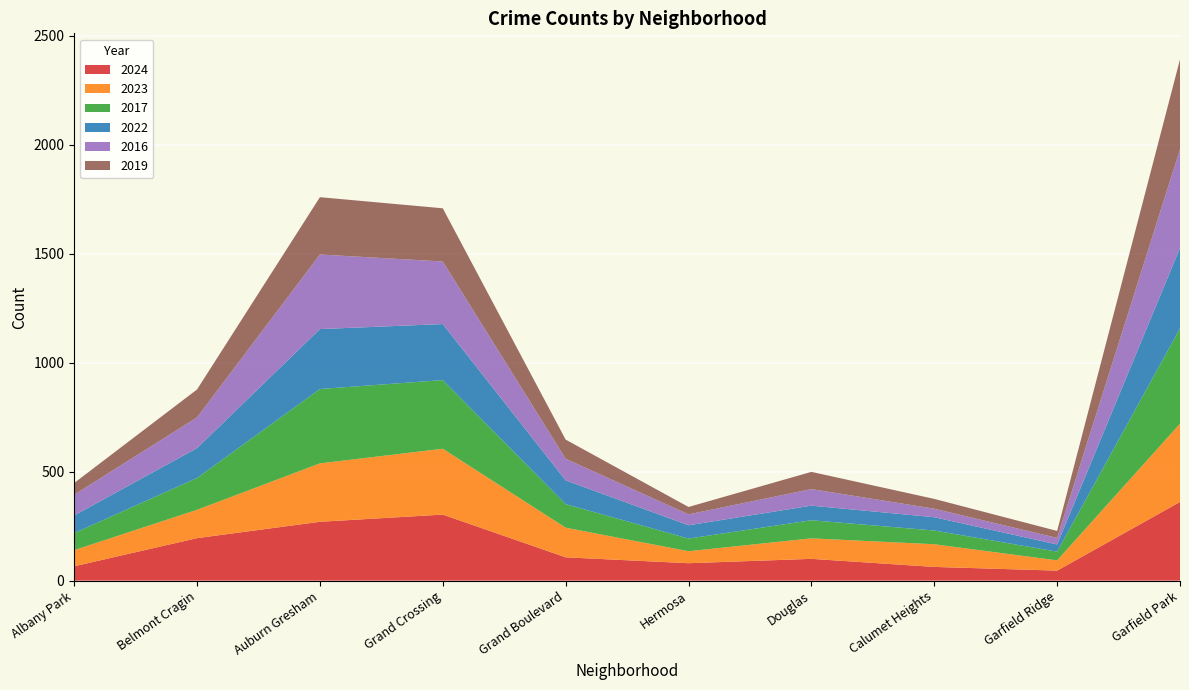

Reading left to right, list all the values displayed in this chart.

2024: 66	195	270	303	107	80	100	63	46	361
2023: 74	130	268	302	136	55	94	104	47	359
2017: 78	146	341	315	108	58	83	63	40	437
2022: 81	137	275	257	109	61	67	61	33	369
2016: 95	141	342	287	99	50	76	39	30	453
2019: 54	128	263	244	88	34	79	45	32	412